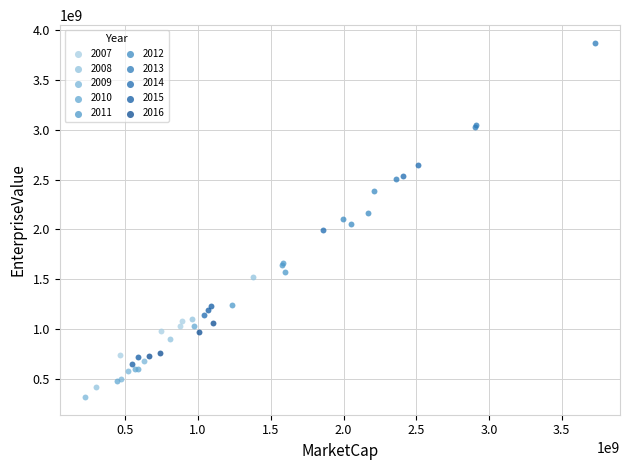

Which series contains the highest Y value?

2013